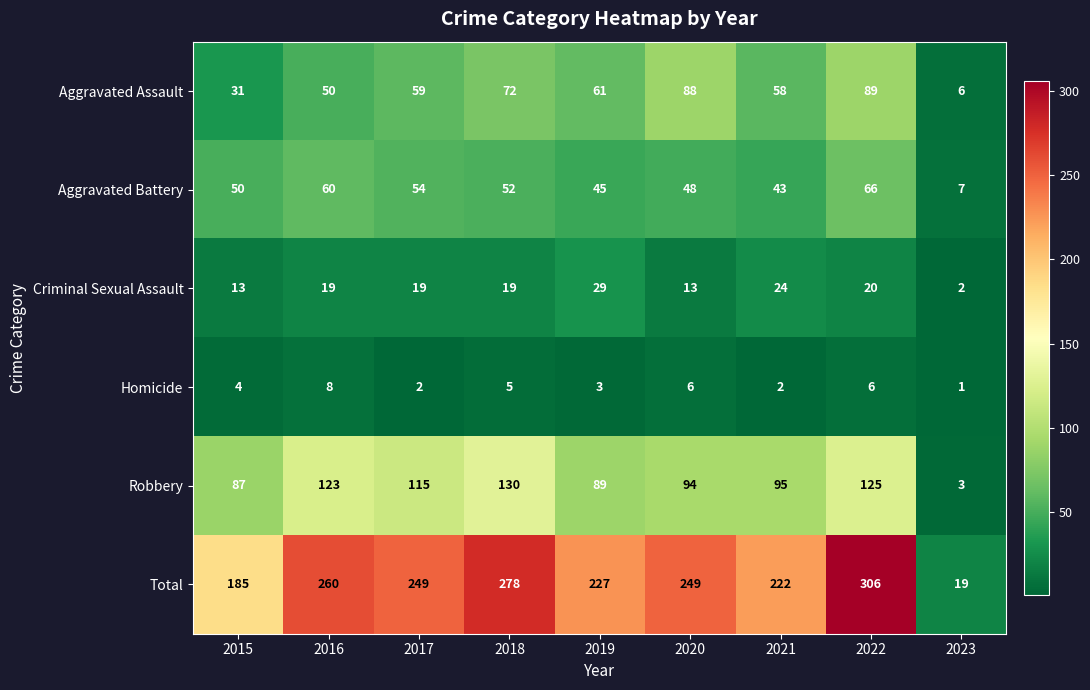

At 2023, list the series in order from smallest to largest.

Homicide, Criminal Sexual Assault, Robbery, Aggravated Assault, Aggravated Battery, Total